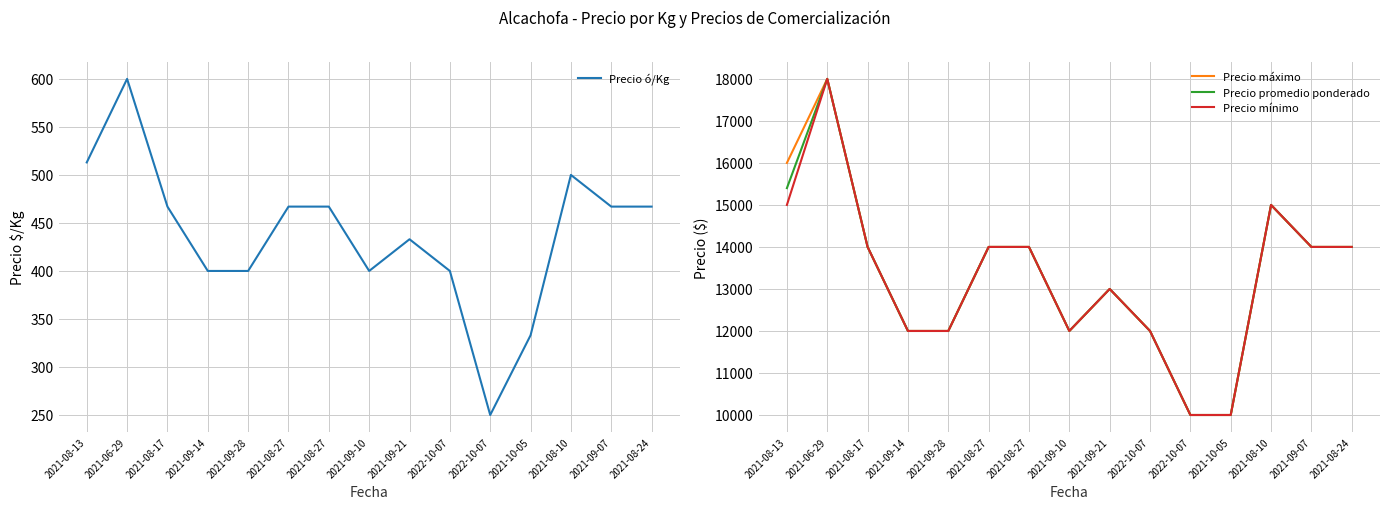

What is the difference between the Precio promedio ponderado values at 2021-09-28 and 2021-09-07?

2000